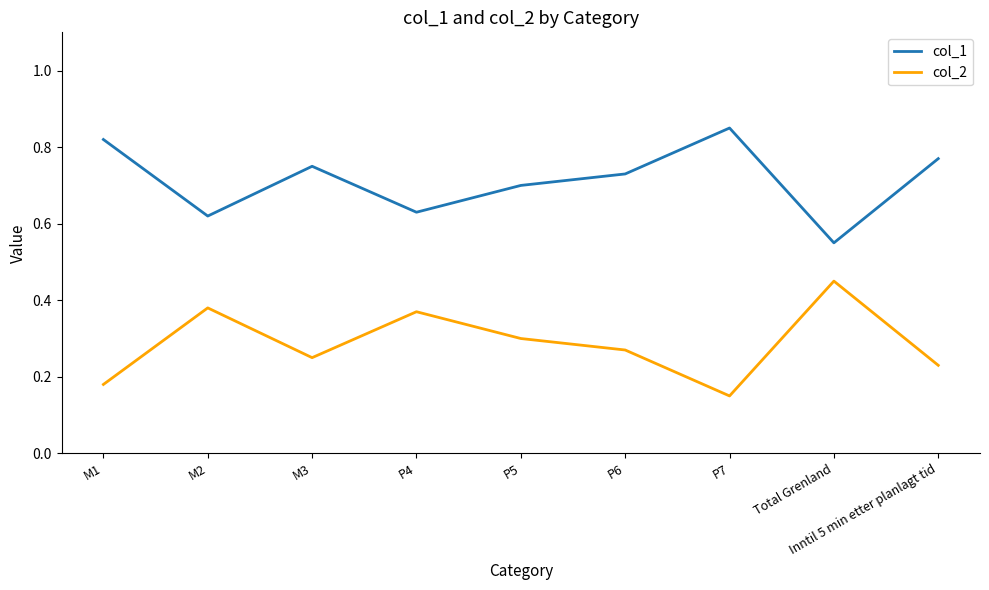

Does the chart have visible grid lines?

No